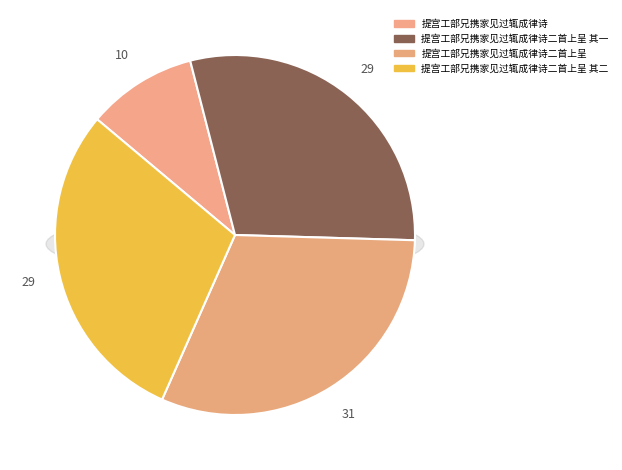

How many segments does this pie chart have?

4